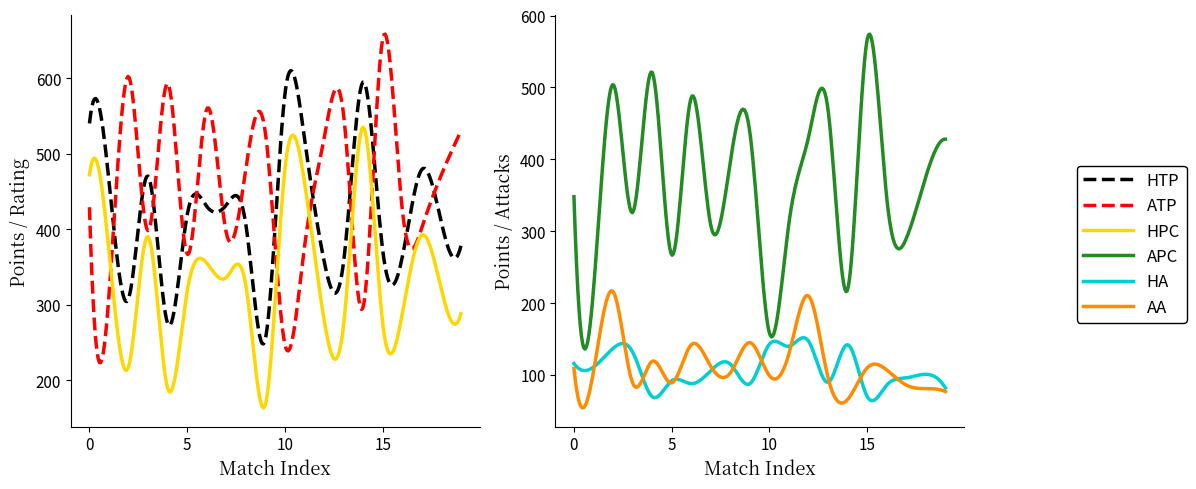

Is the value of HTP at 14 greater than the value of APC at 19?

Yes